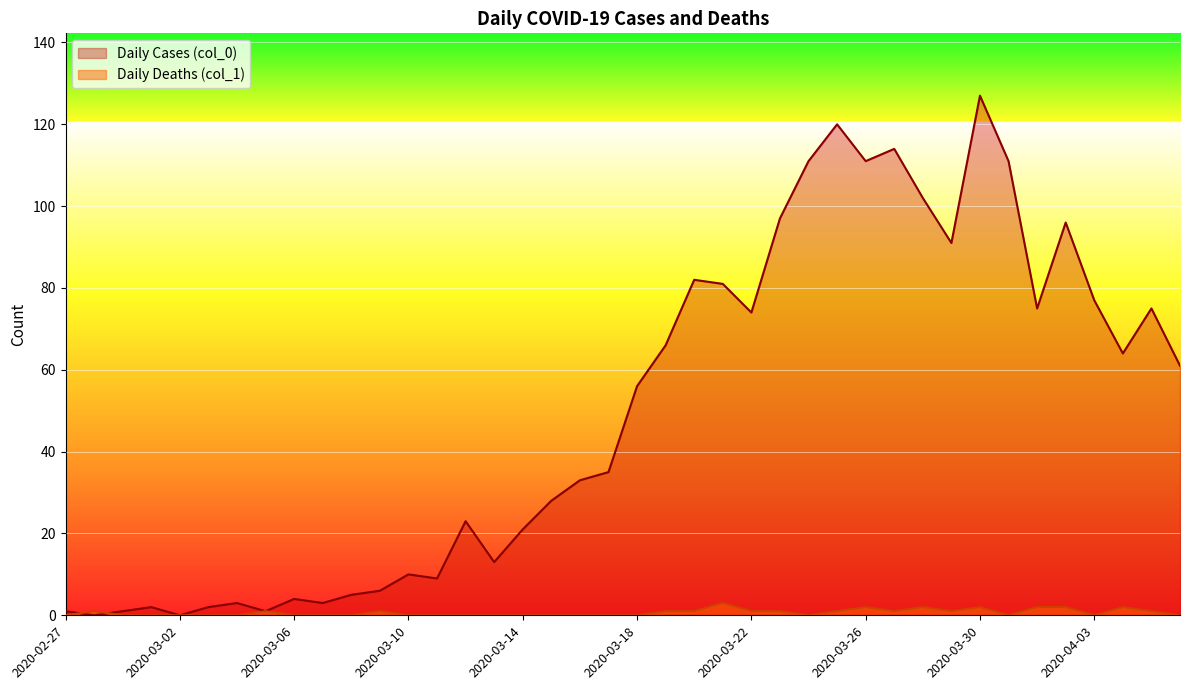

Reading left to right, transcribe all the data shown in this chart.

Daily Cases (col_0): 2020-02-27=1	2020-02-28=0	2020-02-29=1	2020-03-01=2	2020-03-02=0	2020-03-03=2	2020-03-04=3	2020-03-05=1	2020-03-06=4	2020-03-07=3	2020-03-08=5	2020-03-09=6	2020-03-10=10	2020-03-11=9	2020-03-12=23	2020-03-13=13	2020-03-14=21	2020-03-15=28	2020-03-16=33	2020-03-17=35	2020-03-18=56	2020-03-19=66	2020-03-20=82	2020-03-21=81	2020-03-22=74	2020-03-23=97	2020-03-24=111	2020-03-25=120	2020-03-26=111	2020-03-27=114	2020-03-28=102	2020-03-29=91	2020-03-30=127	2020-03-31=111	2020-04-01=75	2020-04-02=96	2020-04-03=77	2020-04-04=64	2020-04-05=75	2020-04-06=61
Daily Deaths (col_1): 2020-02-27=0	2020-02-28=1	2020-02-29=0	2020-03-01=0	2020-03-02=0	2020-03-03=0	2020-03-04=0	2020-03-05=1	2020-03-06=0	2020-03-07=0	2020-03-08=0	2020-03-09=1	2020-03-10=0	2020-03-11=0	2020-03-12=0	2020-03-13=0	2020-03-14=0	2020-03-15=0	2020-03-16=0	2020-03-17=0	2020-03-18=0	2020-03-19=1	2020-03-20=1	2020-03-21=3	2020-03-22=1	2020-03-23=1	2020-03-24=0	2020-03-25=1	2020-03-26=2	2020-03-27=1	2020-03-28=2	2020-03-29=1	2020-03-30=2	2020-03-31=0	2020-04-01=2	2020-04-02=2	2020-04-03=0	2020-04-04=2	2020-04-05=1	2020-04-06=0